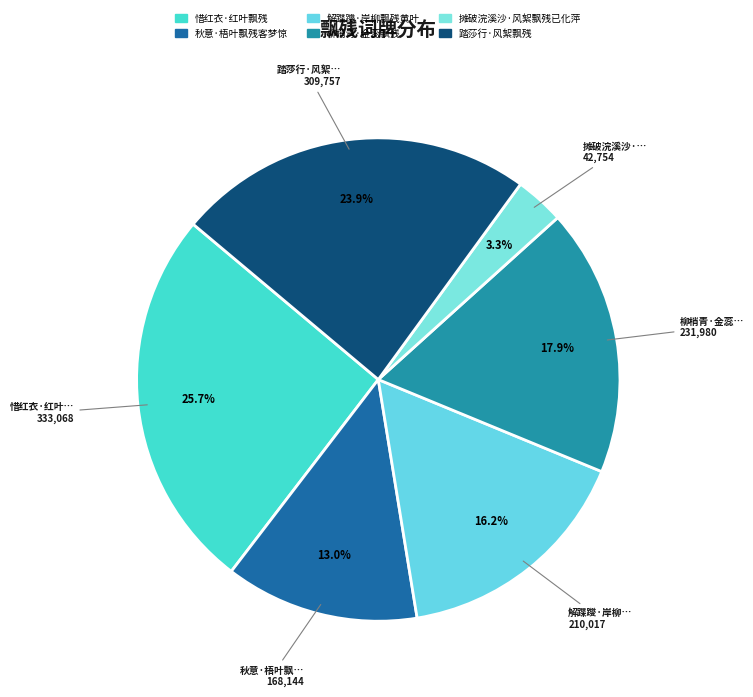

Is there a majority slice in this chart?

No